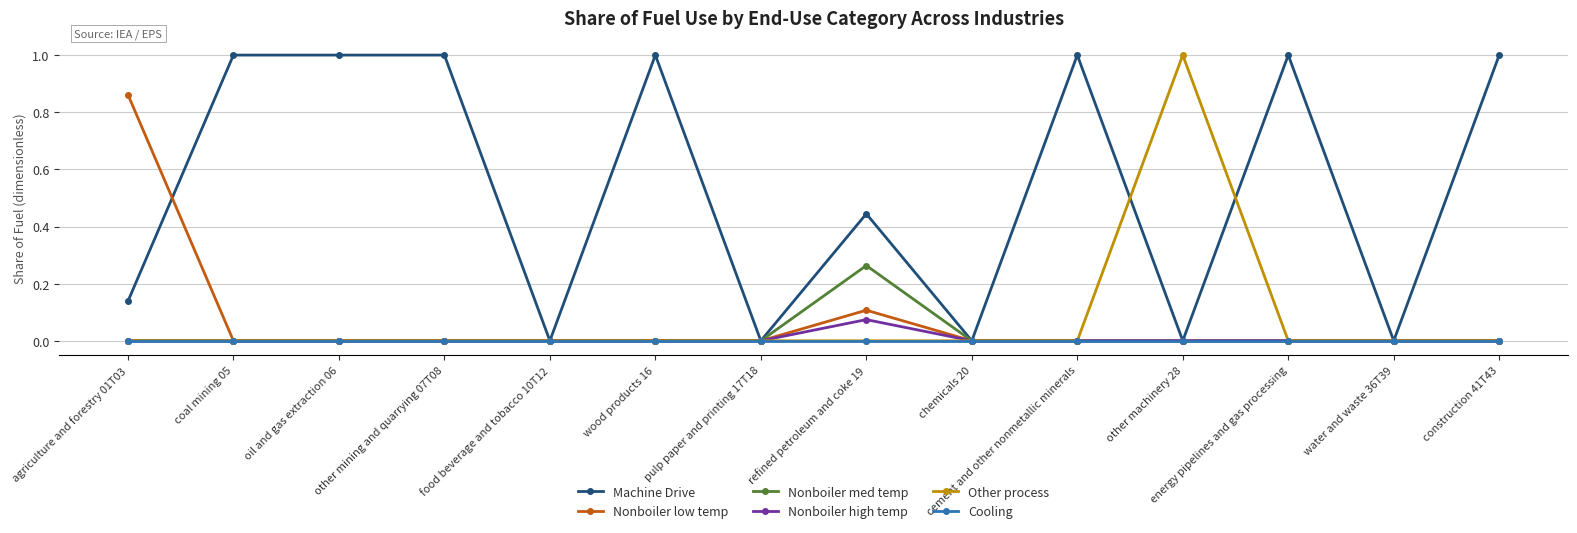

True or false: Cooling has a value of 0.0 at pulp paper and printing 17T18.

True